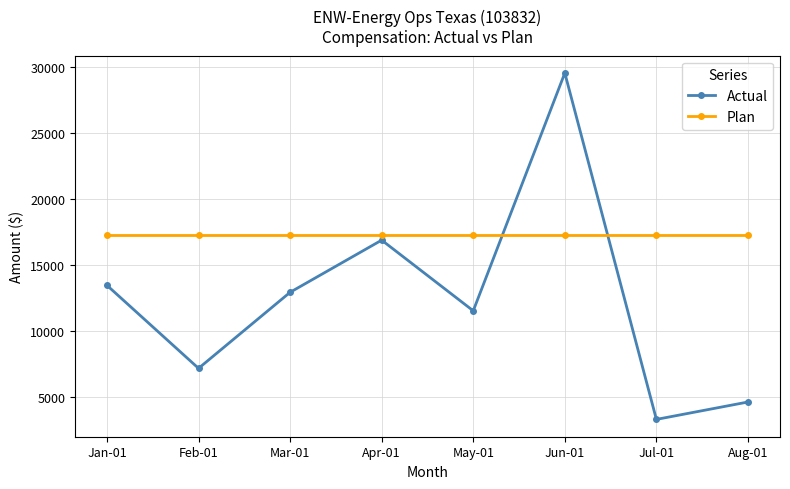

Is the value of Plan at Jul-01 greater than the value of Actual at Aug-01?

Yes